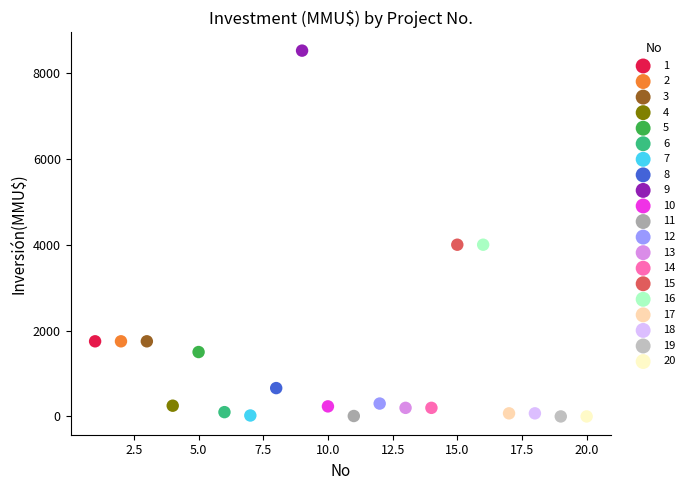

What are all the series names shown in the legend?

1, 2, 3, 4, 5, 6, 7, 8, 9, 10, 11, 12, 13, 14, 15, 16, 17, 18, 19, 20